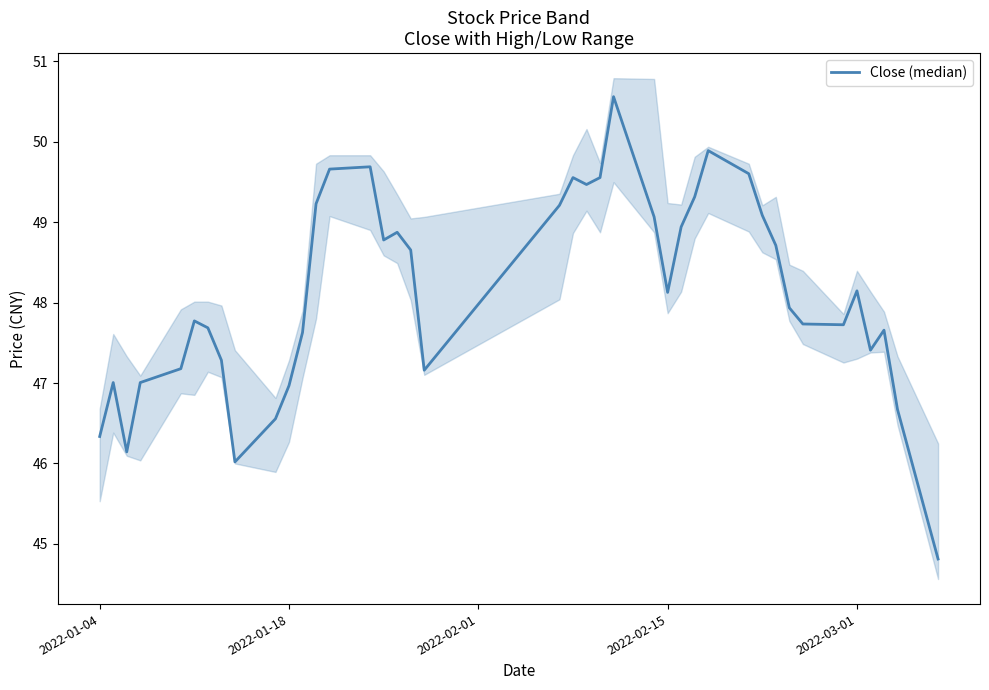

What is the value of the 33rd point from the left?

47.9